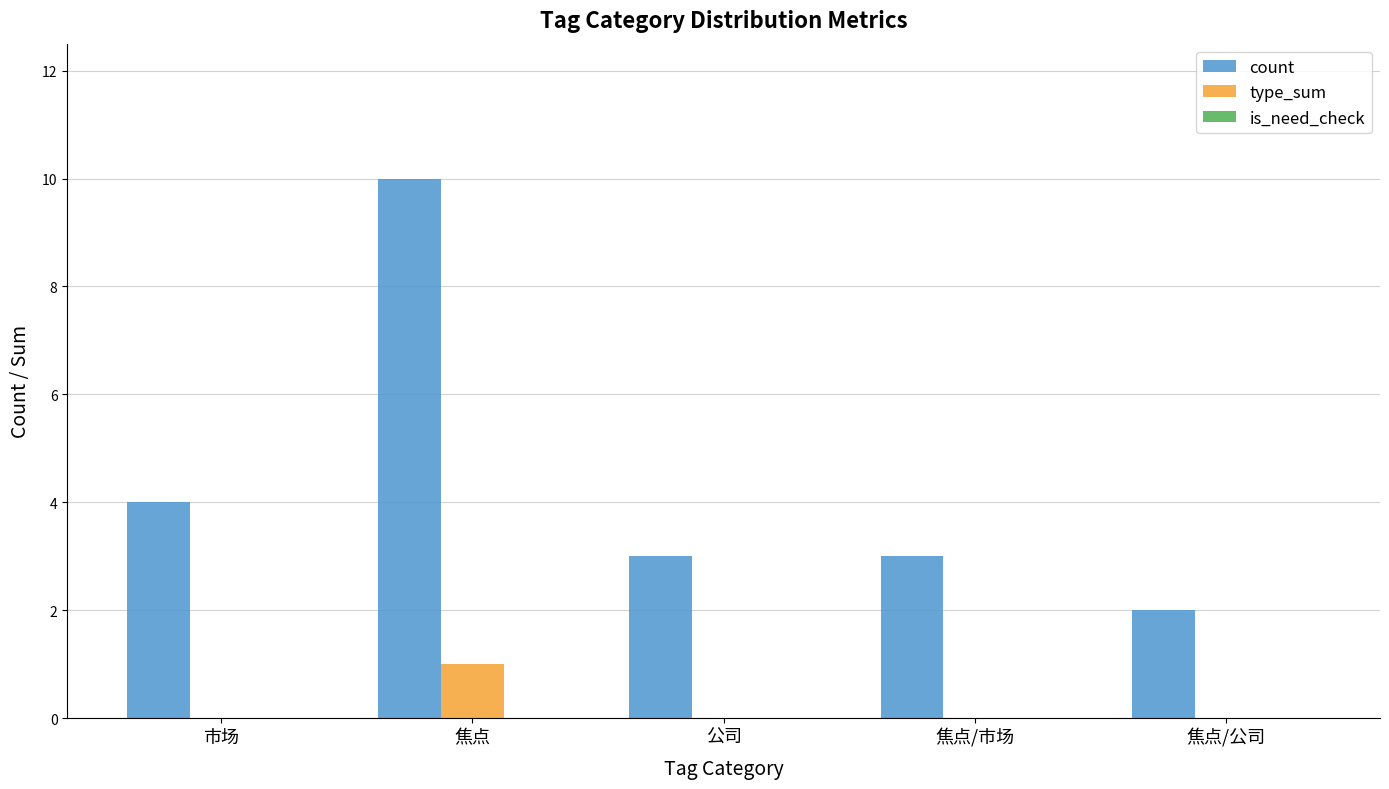

How many categories are shown in the chart?

5